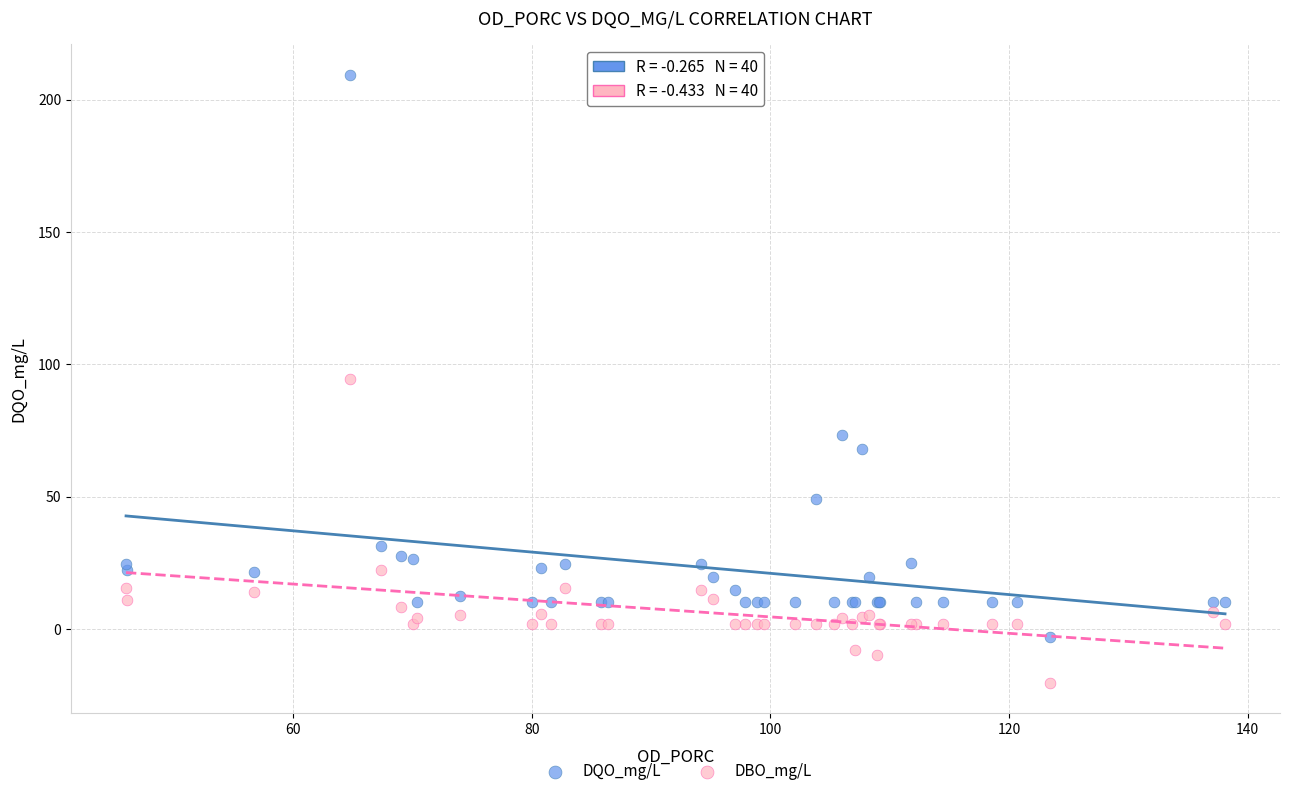

What is the X range (max minus min) for the scatter plot?

92.1